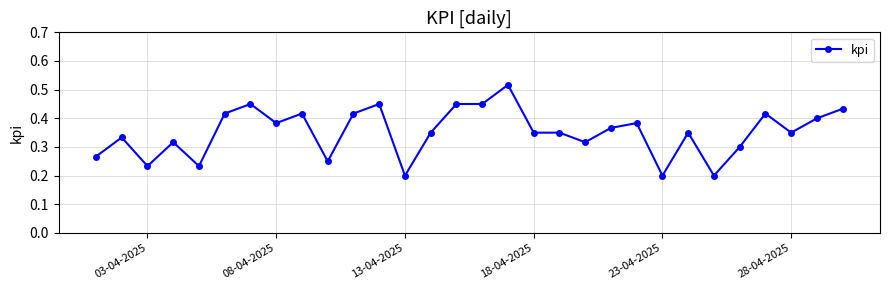

True or false: the data has more than 2 interior local peaks.

True